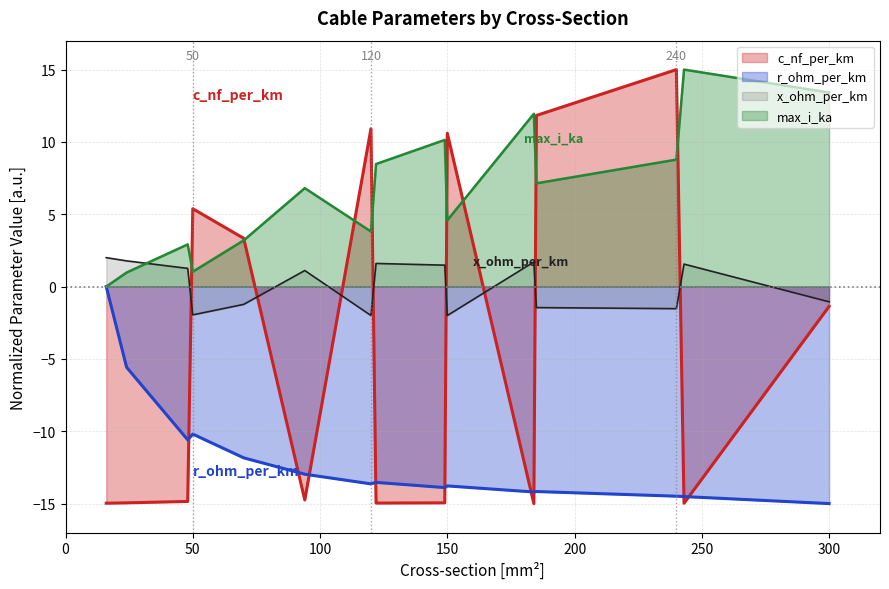

The value of max_i_ka at 50 is 1.4. True or false?

False